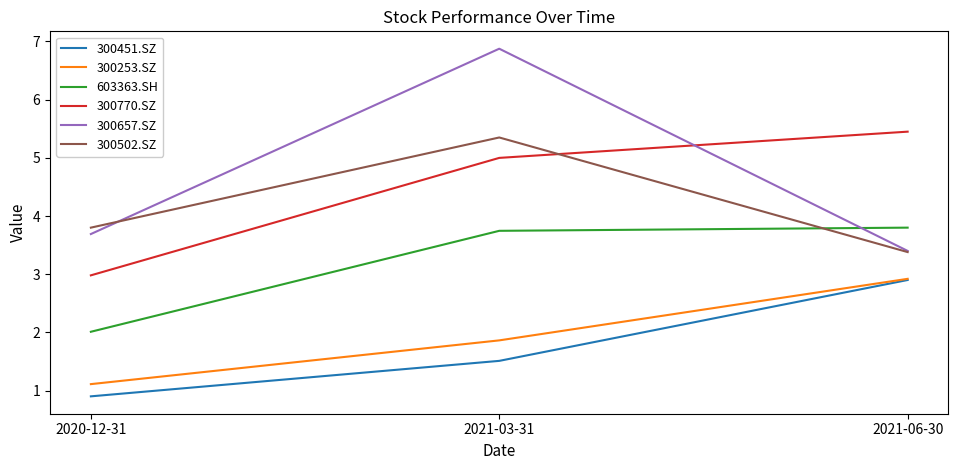

What are all the series names shown in the legend?

300451.SZ, 300253.SZ, 603363.SH, 300770.SZ, 300657.SZ, 300502.SZ